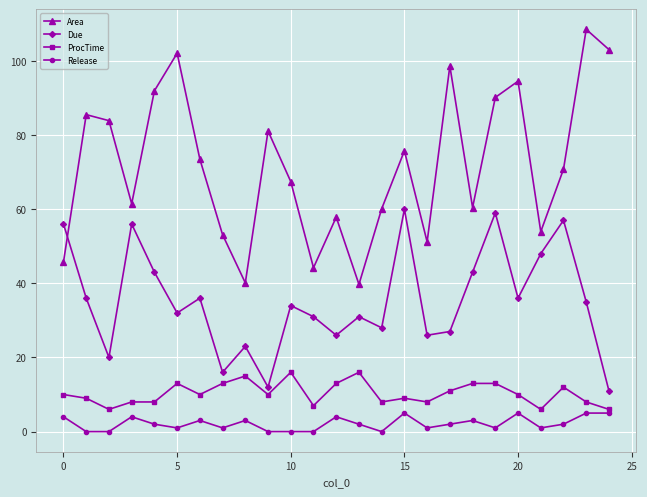

How many interior local valleys does the Due series have?

8